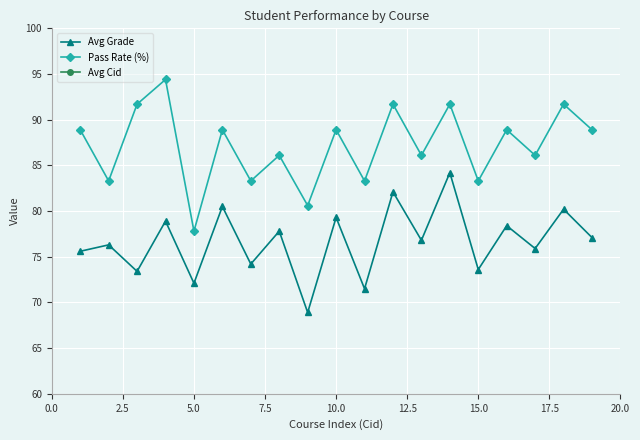

True or false: Avg Grade has more than 1 points higher than both neighbors.

True